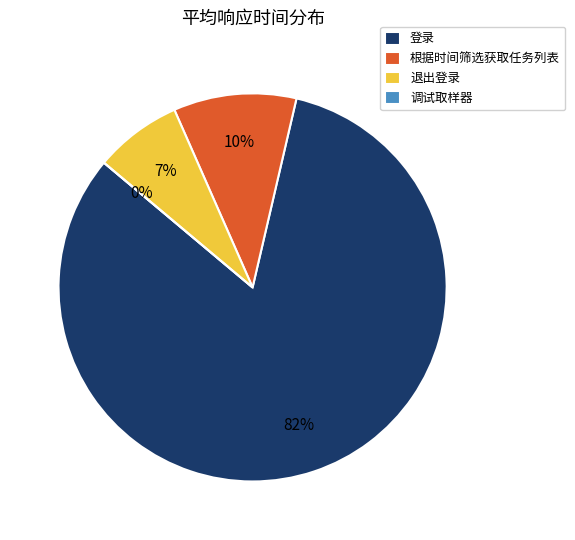

What is the change in value from 根据时间筛选获取任务列表 to 调试取样器?

-929